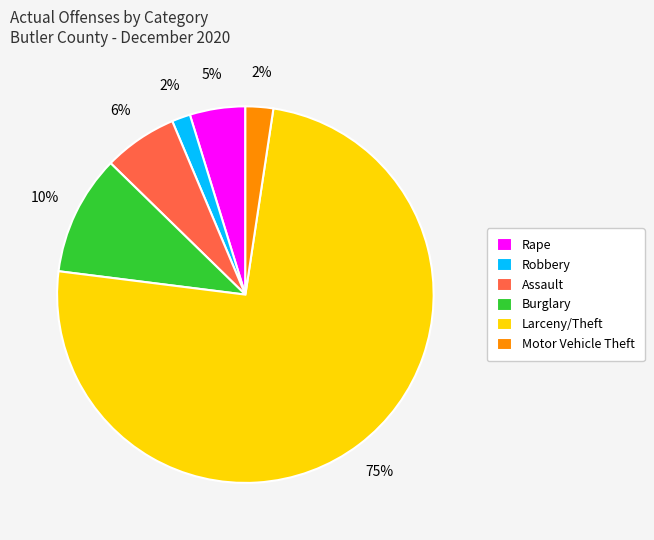

To the nearest percent, what is the combined percentage of Robbery and Burglary?

12%